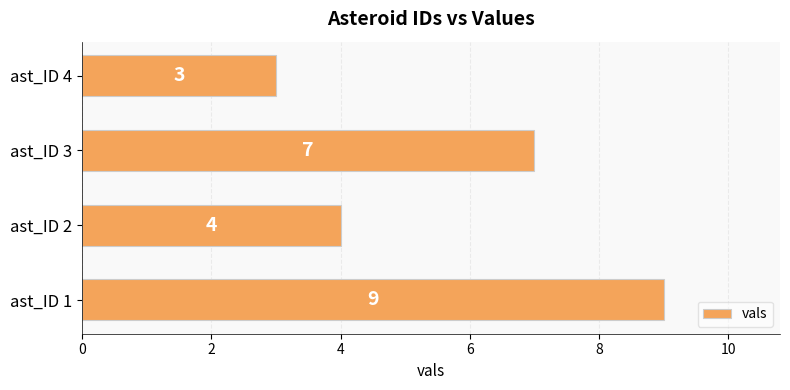

Approximately how many times larger is the value at ast_ID 4 compared to ast_ID 3?

0.4